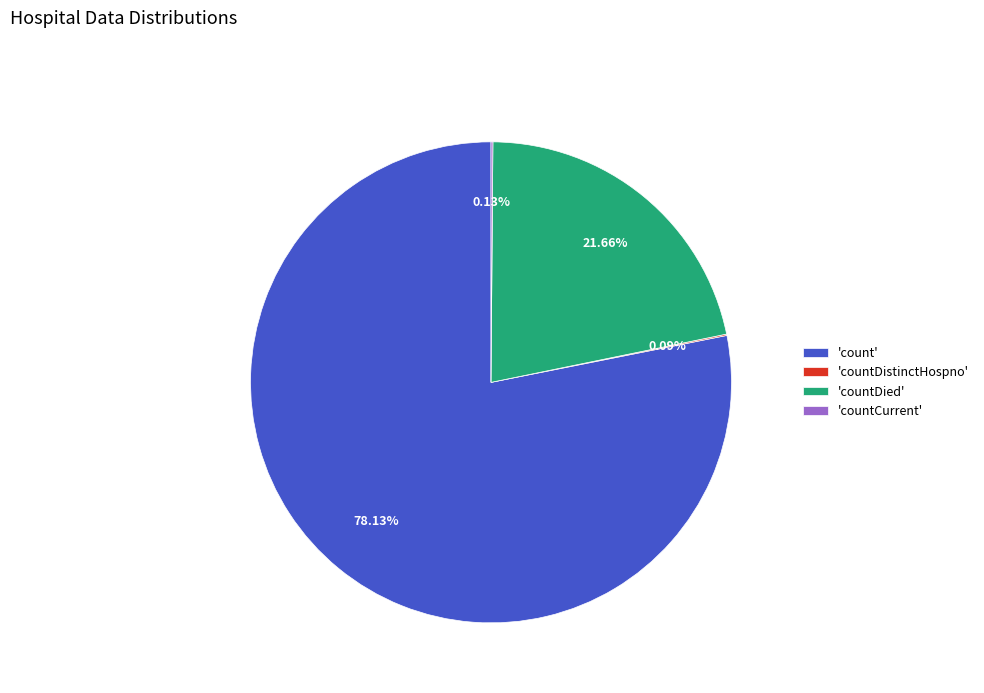

Is there any slice that represents more than half of the pie?

Yes